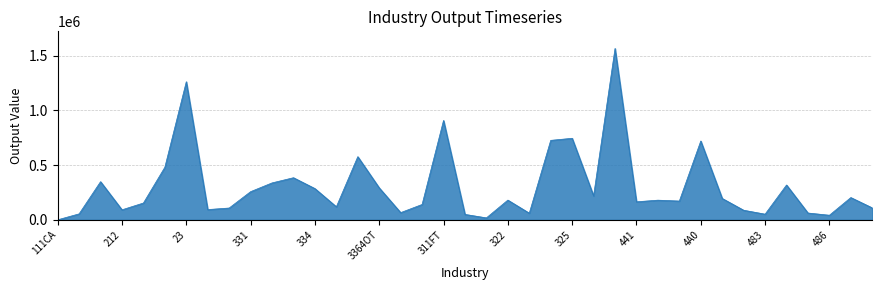

What is the difference between the maximum and minimum values?

1566819